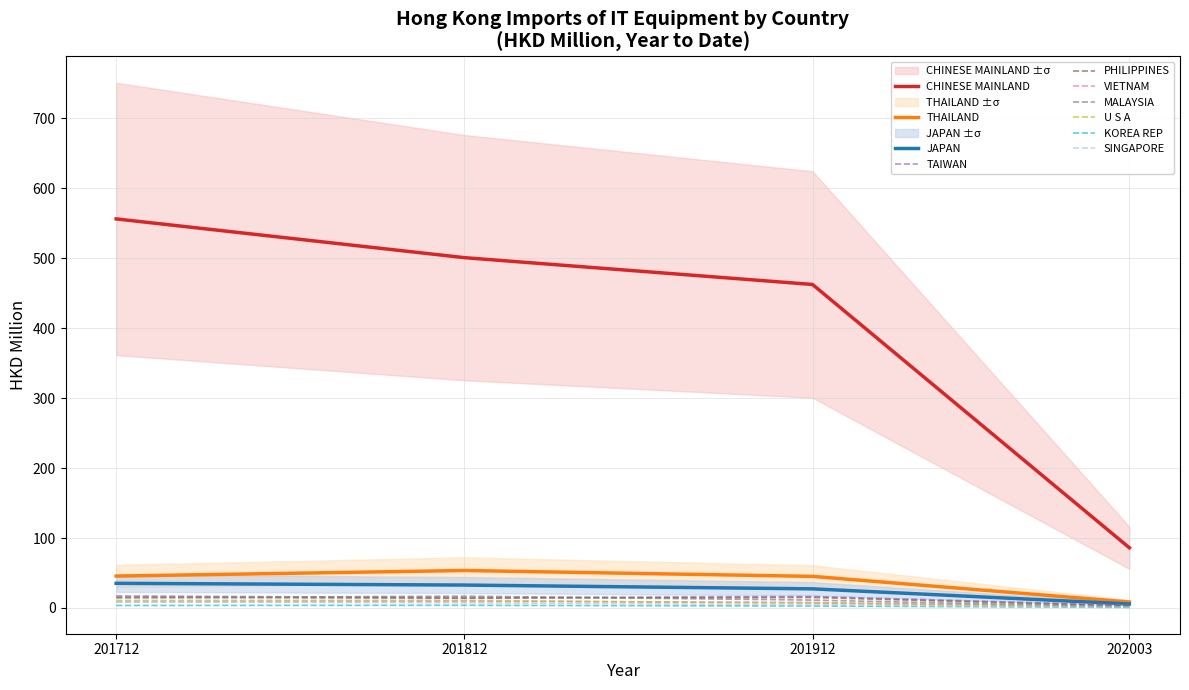

True or false: SINGAPORE and CHINESE MAINLAND intersect in this chart.

False